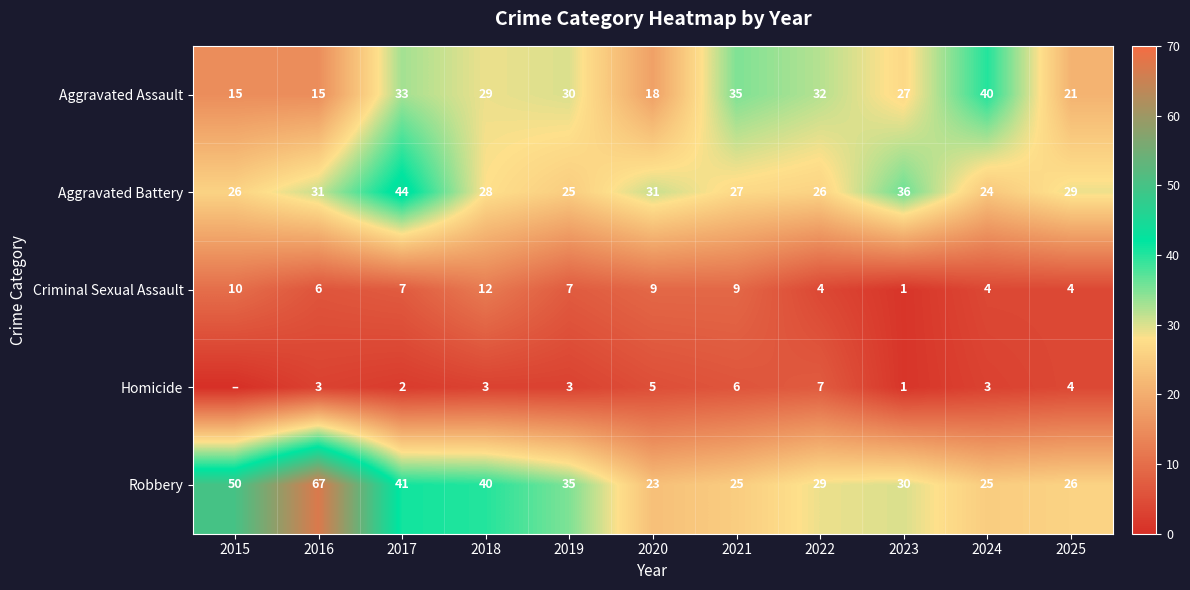

Is it true that Aggravated Battery equals 16 at 2024?

False